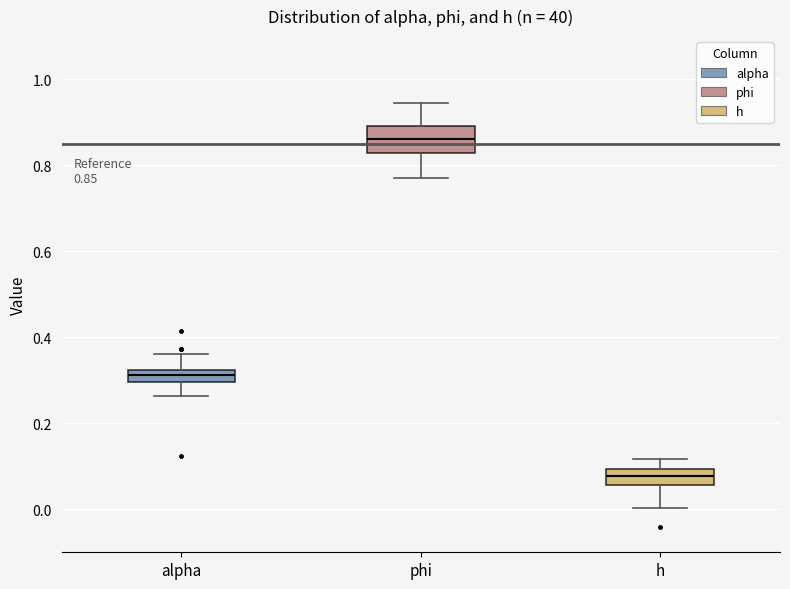

Which box is the tallest, from its lower edge to its upper edge?

phi